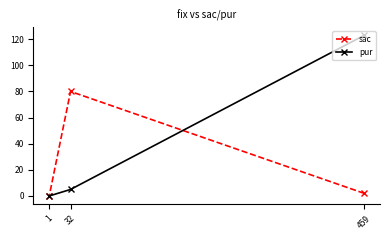

What is the greatest value displayed?

123